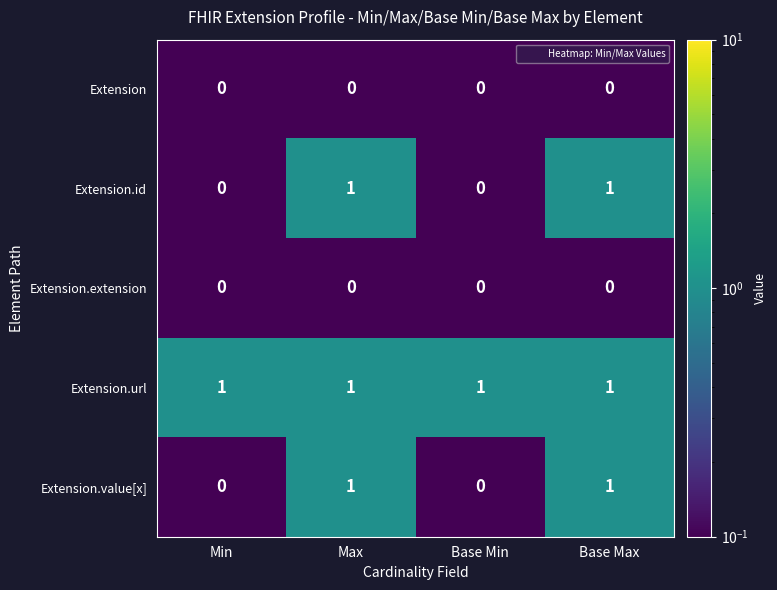

At how many categories does at least one series exceed 0?

4